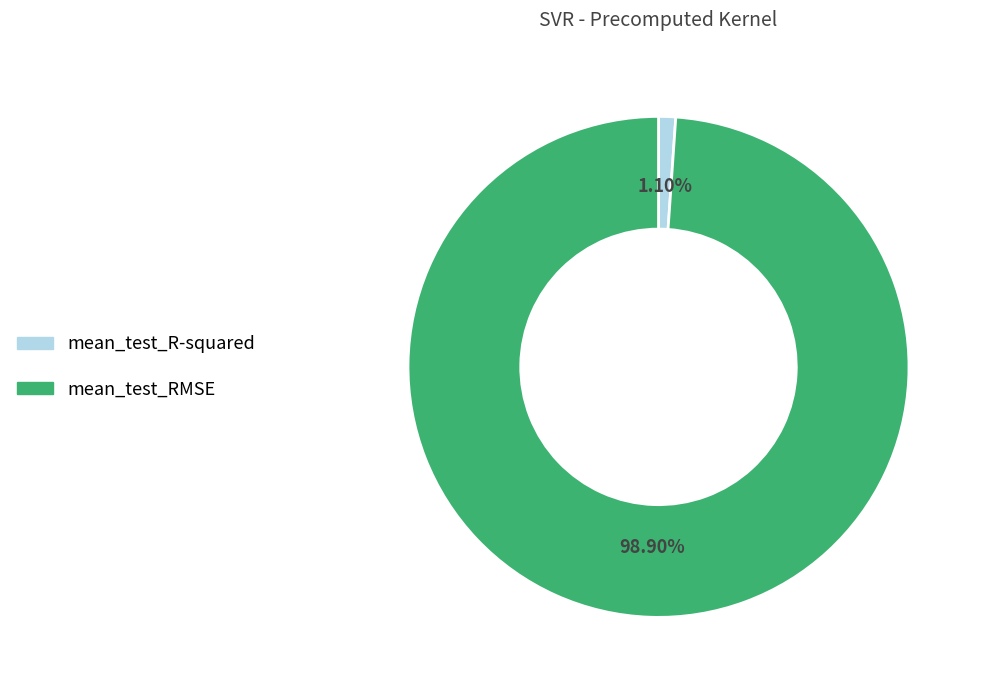

To the nearest percent, what is the average slice percentage?

50%